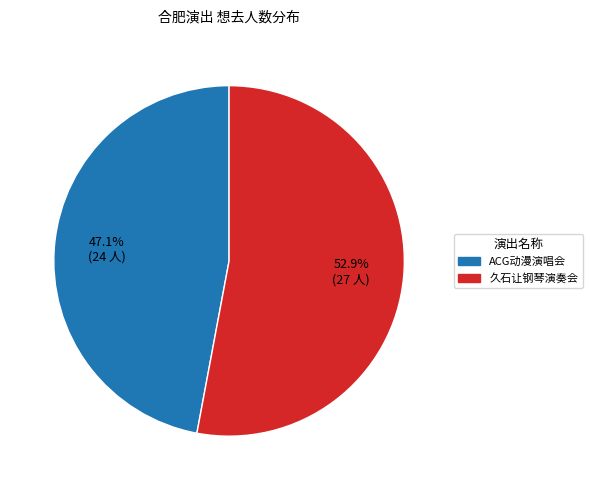

How many slices are in this pie chart?

2